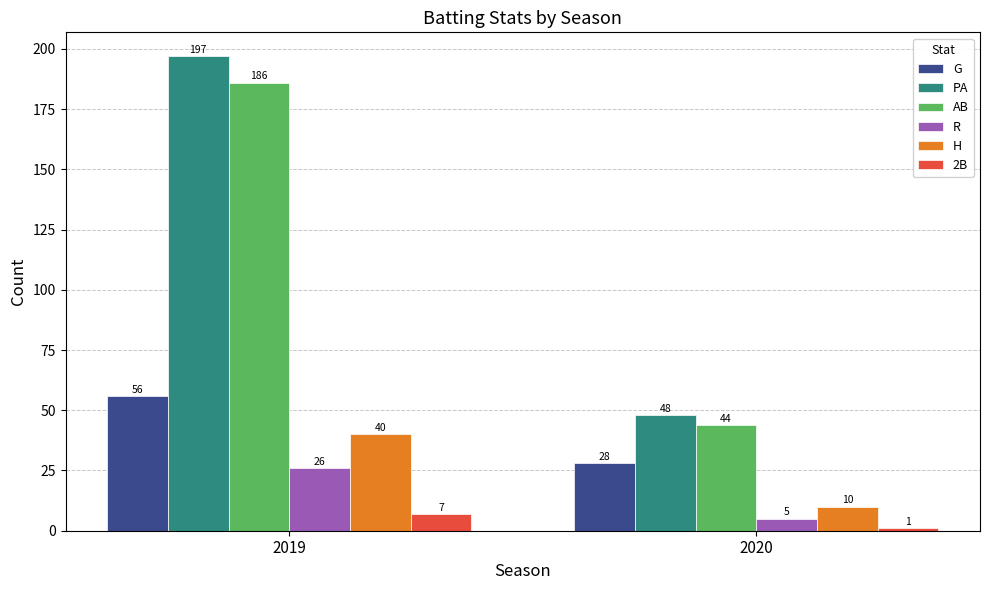

What is the sum of all H values?

50